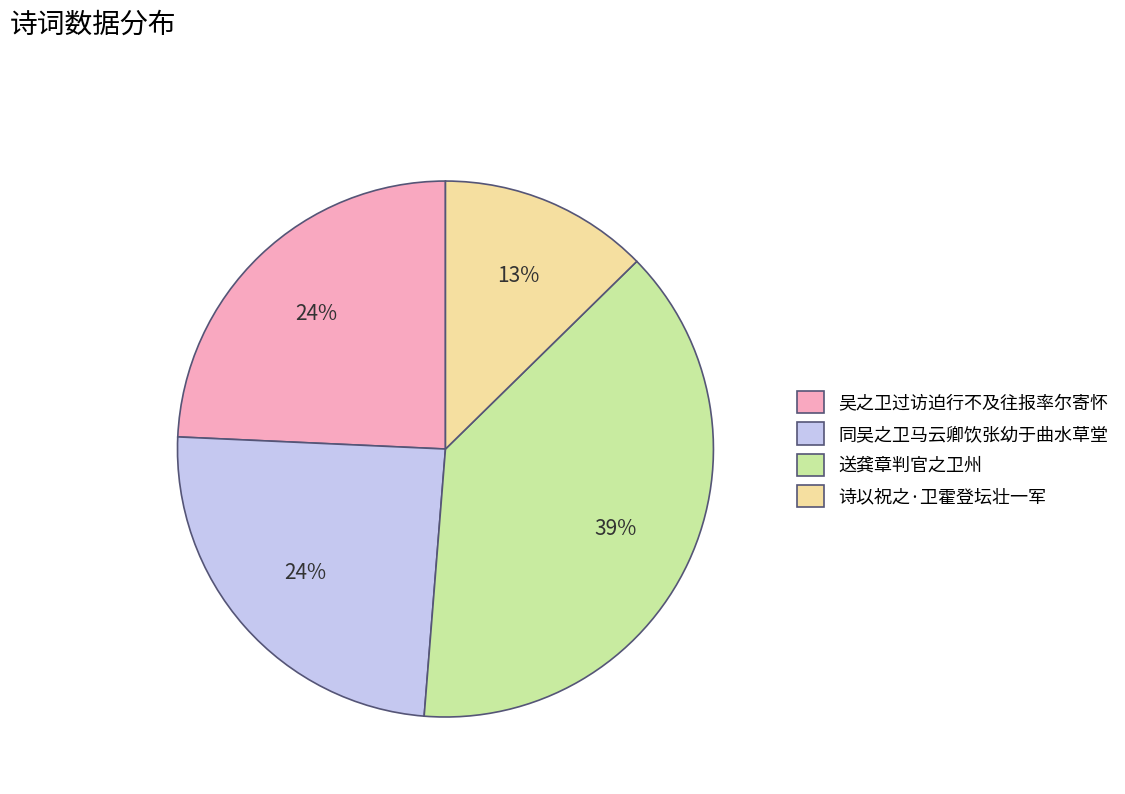

To the nearest percent, what is the average slice percentage?

25%